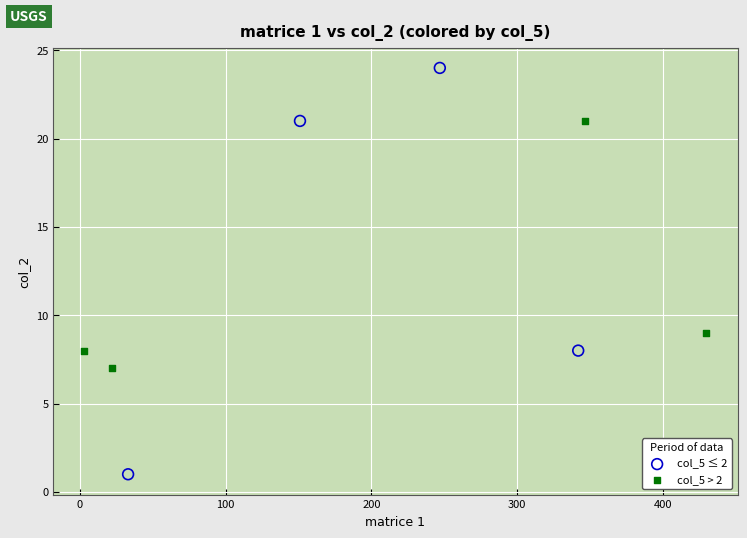

Which series has the largest Y range (max minus min)?

col_5 ≤ 2